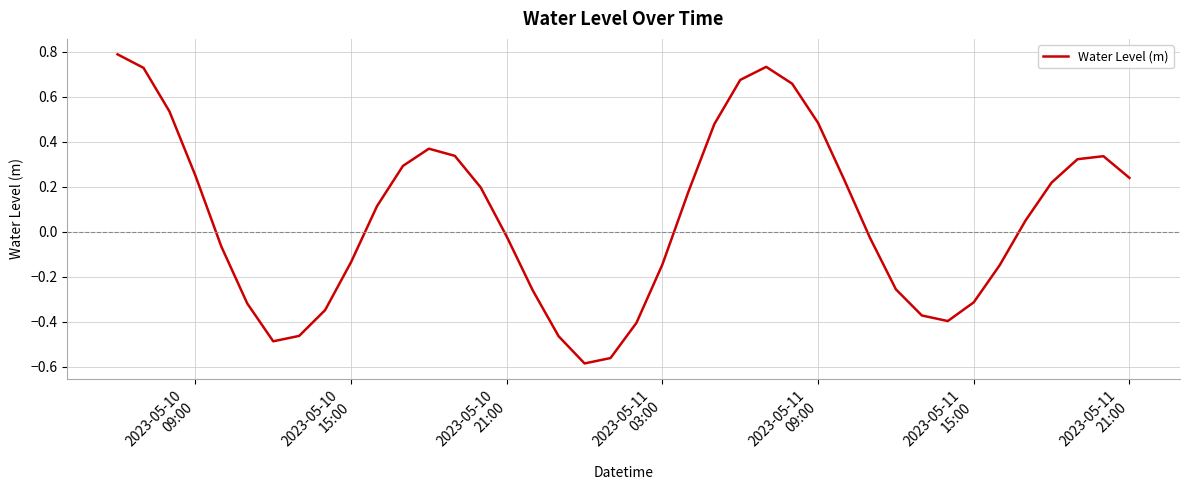

How many interior local peaks (higher than both neighbors) does the data have?

3